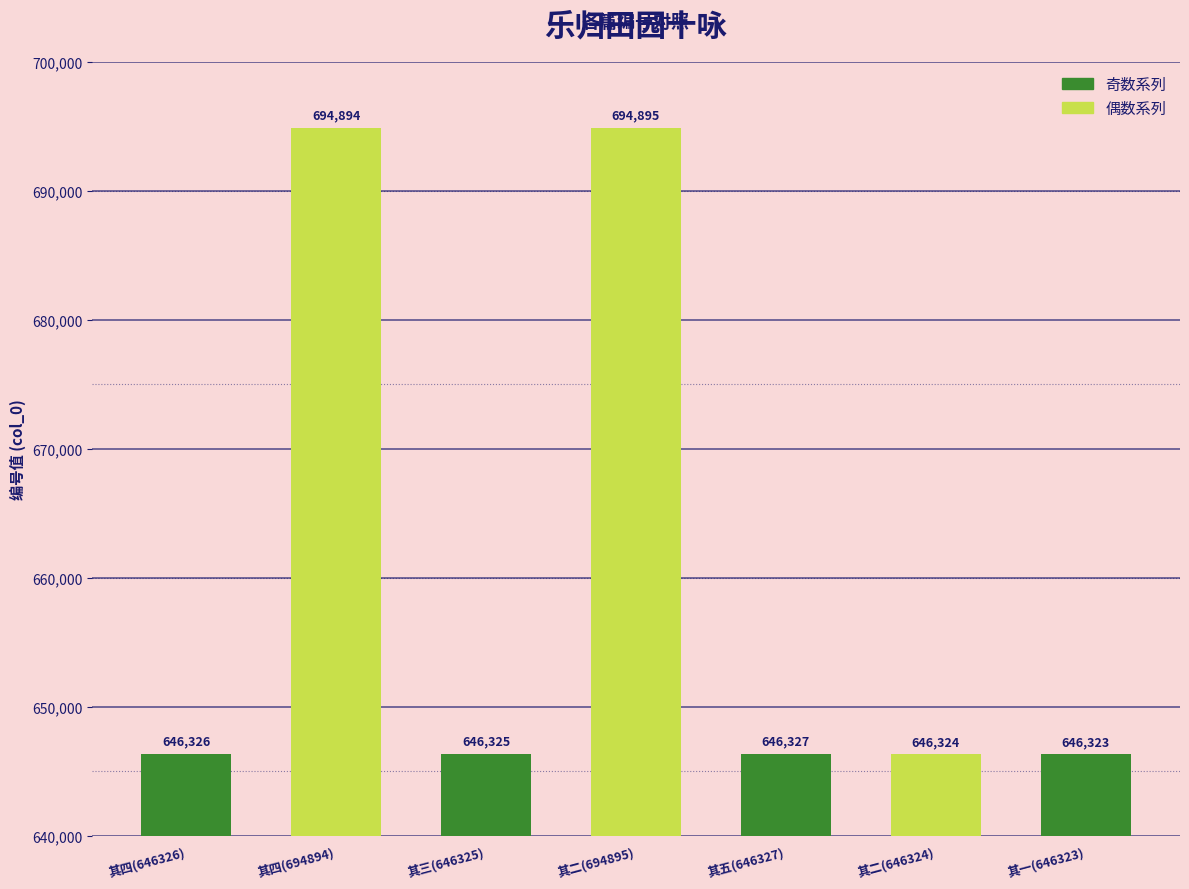

How many bars are there in total?

7